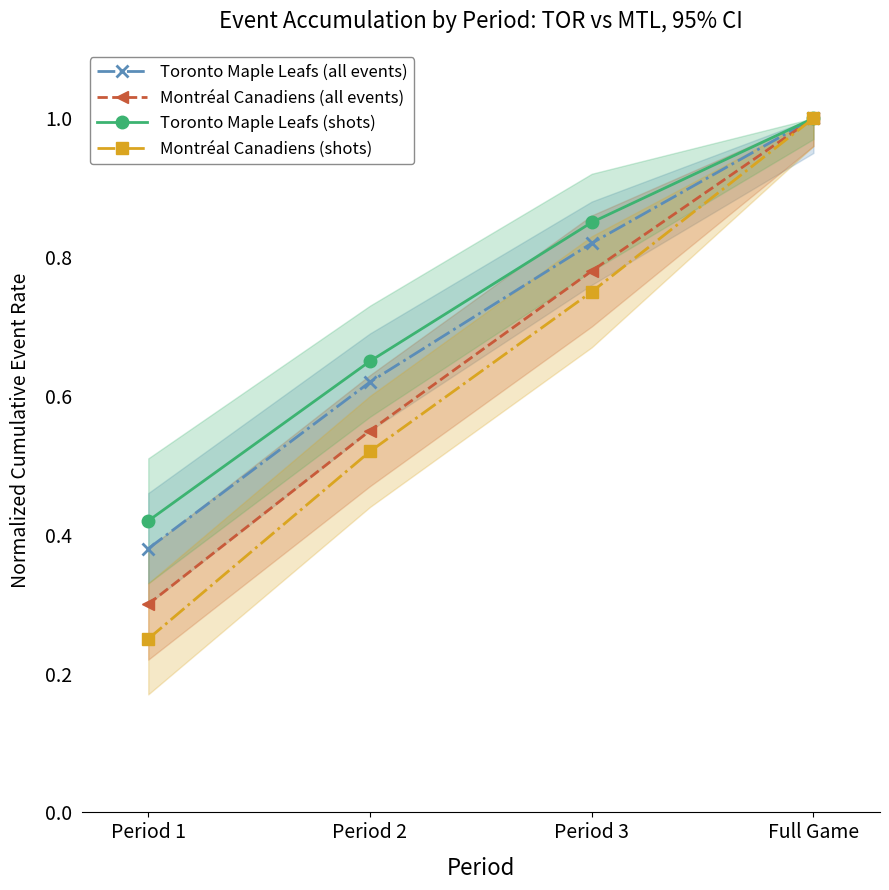

What is the value of the Toronto Maple Leafs (all events) point at the 1st from the left?

0.4